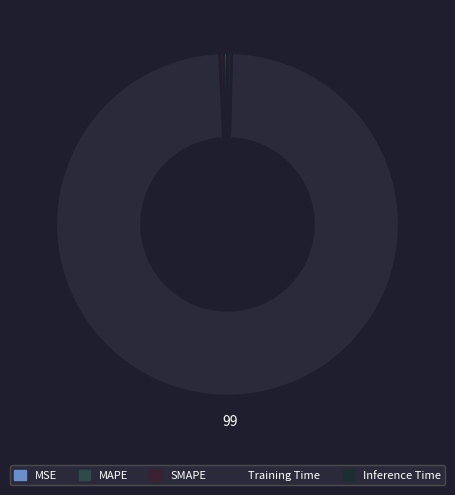

Which category has the biggest portion of the pie?

Training Time